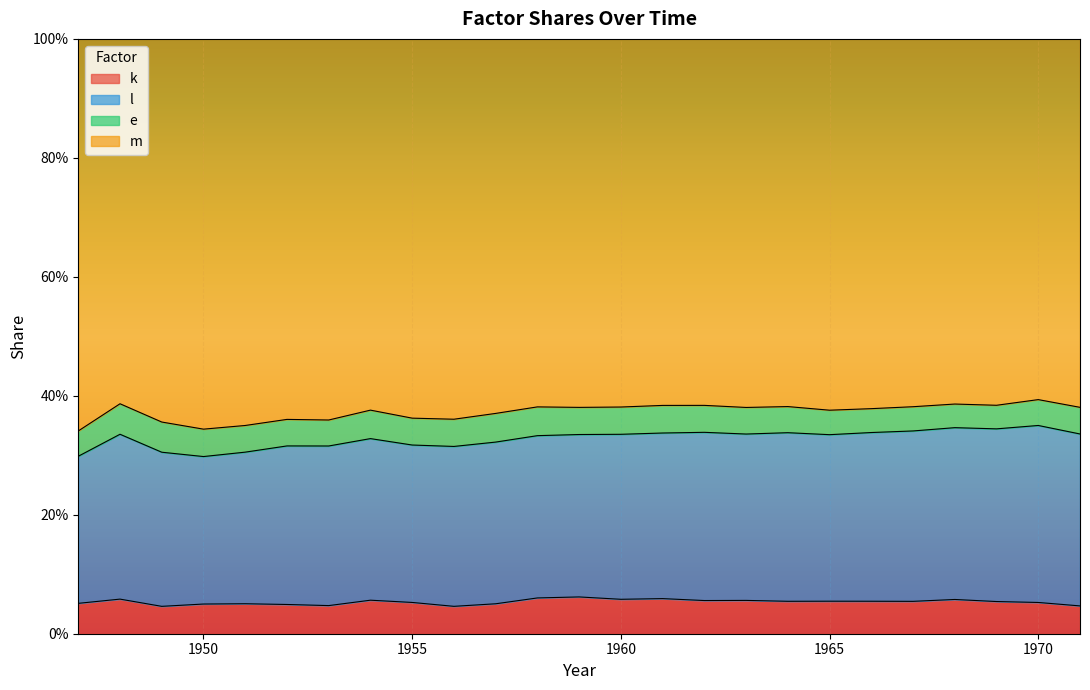

Does the chart display data point markers on the line(s)?

No